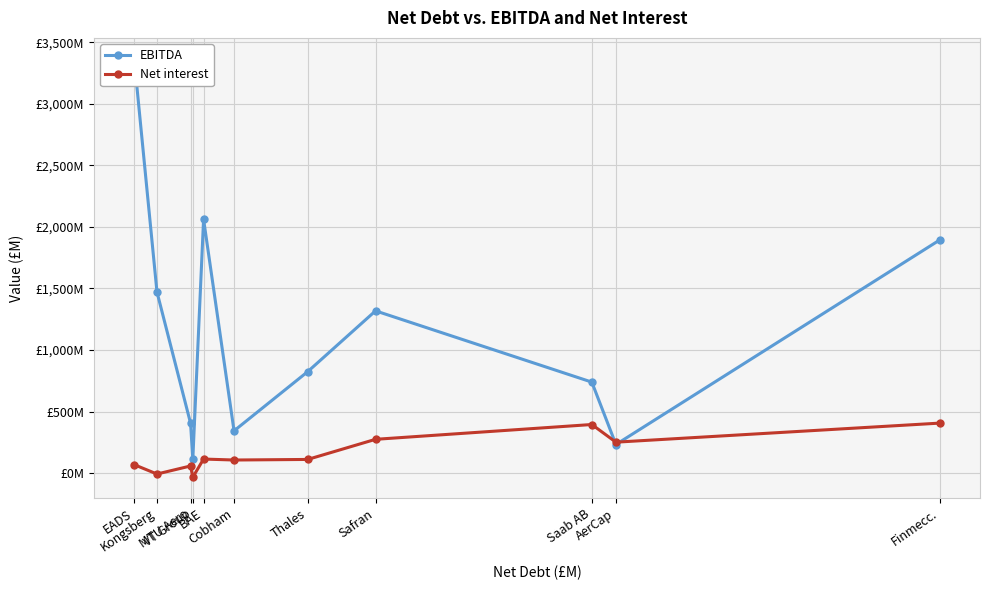

At Finmecc., list the series in order from largest to smallest.

EBITDA, Net interest